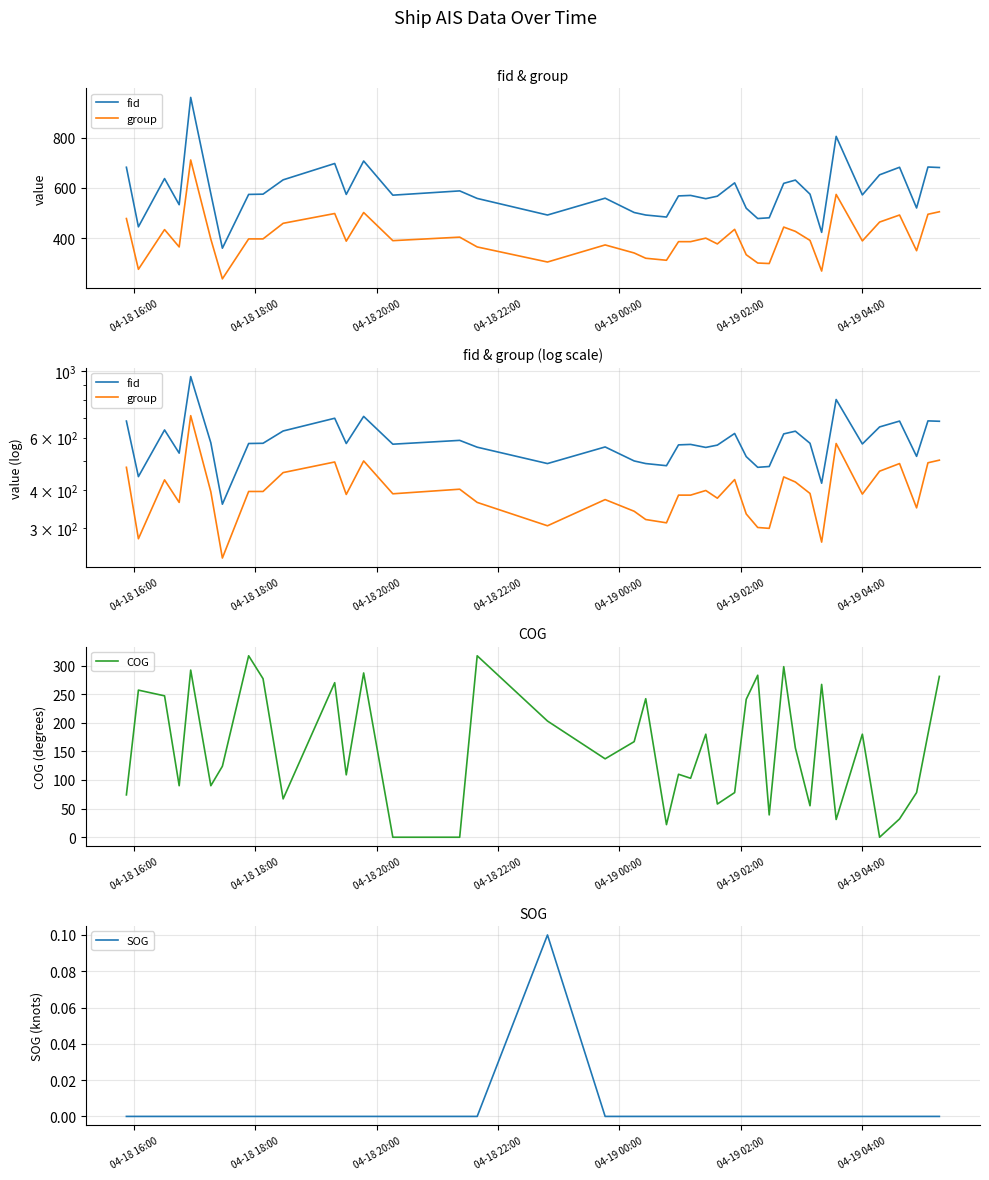

What is the highest value of the COG series?

317